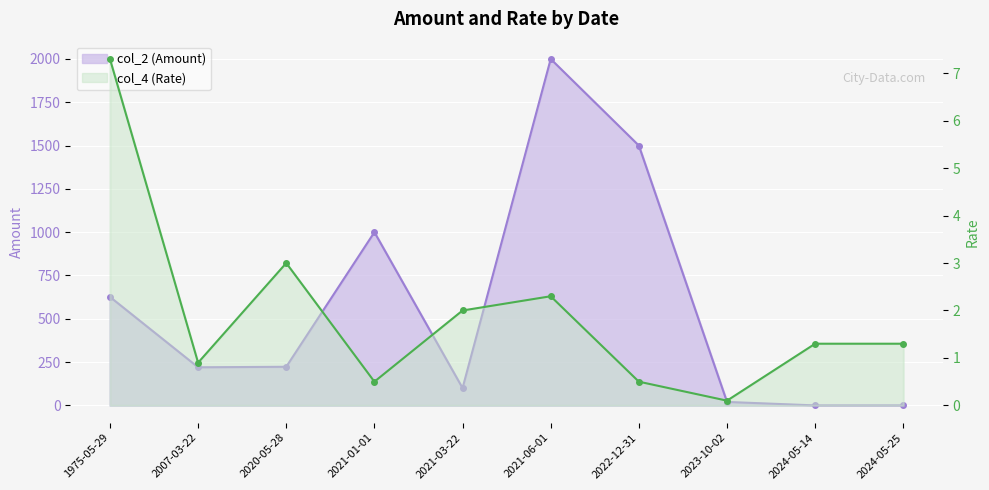

What is the spread (max minus min) of values at 2007-03-22?

219.1